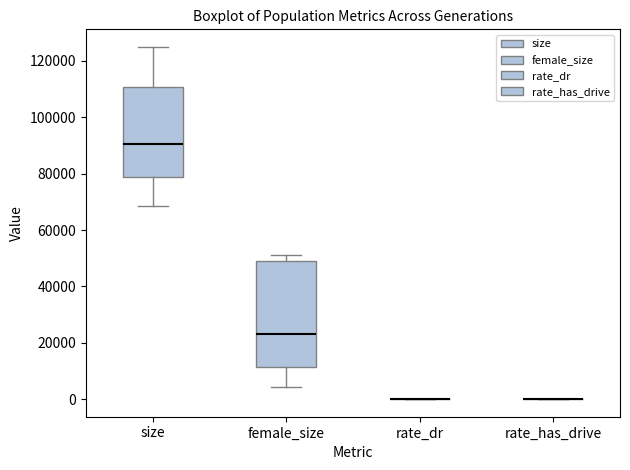

Reading left to right, read every box against the y-axis: the position of its median line, the range the box covers, and the ends of its whiskers. The values are not printed on the chart, so give them approximately, as read against the axis.

size: median 90000, box 78000 to 110000, whiskers 68000 to 124000
female_size: median 24000, box 12000 to 50000, whiskers 4000 to 52000
rate_dr: box collapsed to a line at 0, whiskers 0 to 0
rate_has_drive: box collapsed to a line at 0, whiskers 0 to 0